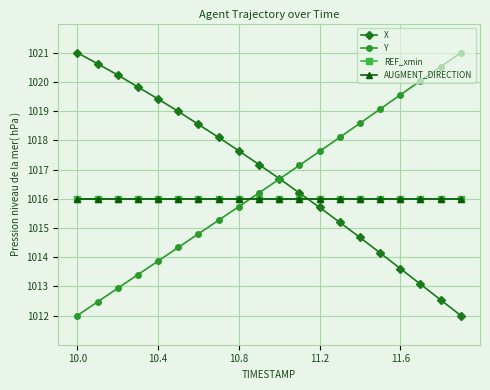

True or false: AUGMENT_DIRECTION has more than 0 interior local peaks.

False